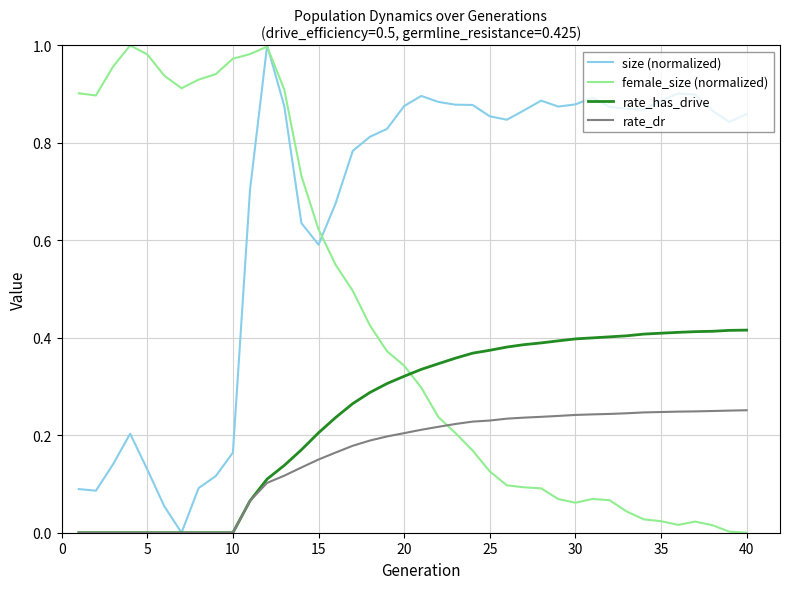

Does the chart display data point markers on the line(s)?

No